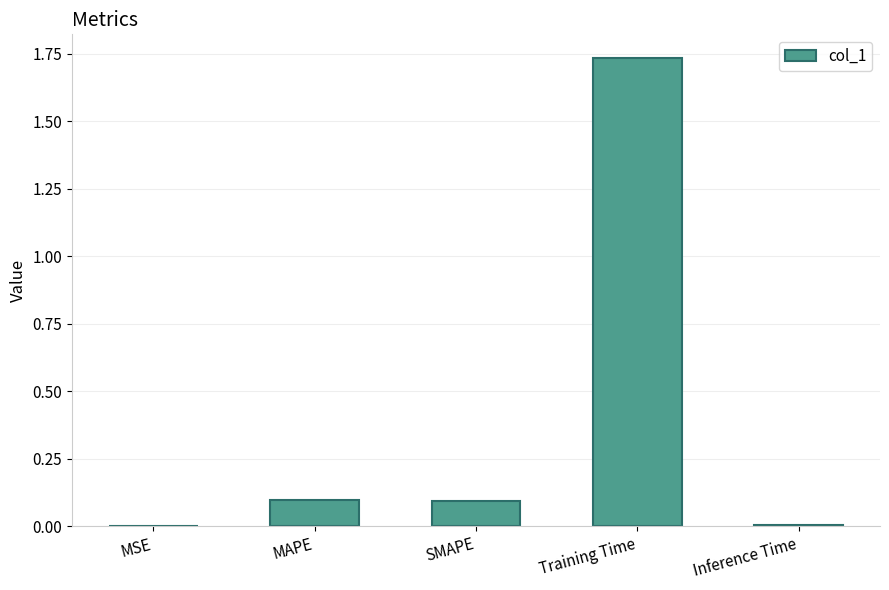

The chart shows a value of 0.2 at MAPE. True or false?

False